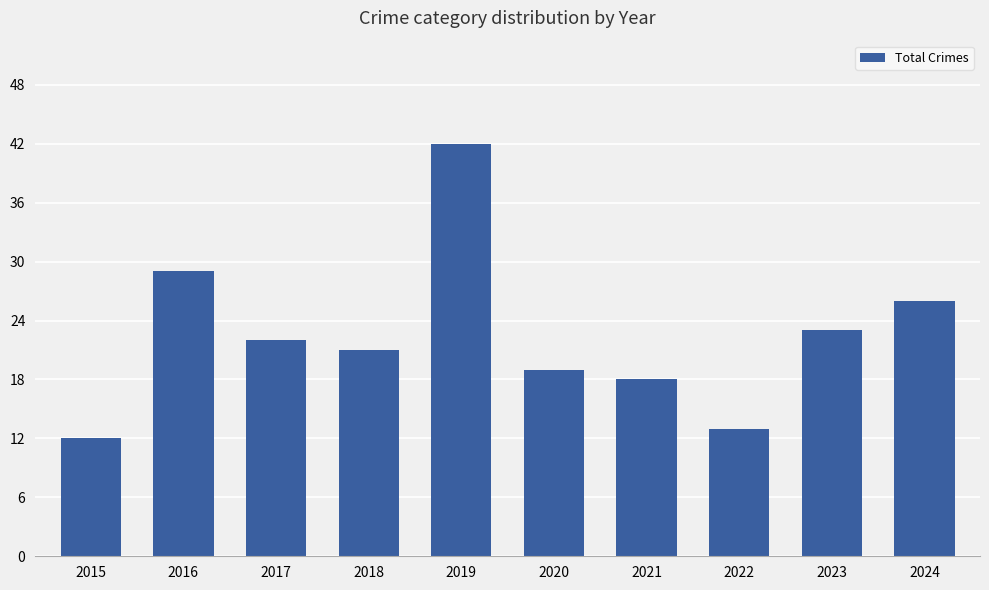

What is the sum of all values?

225